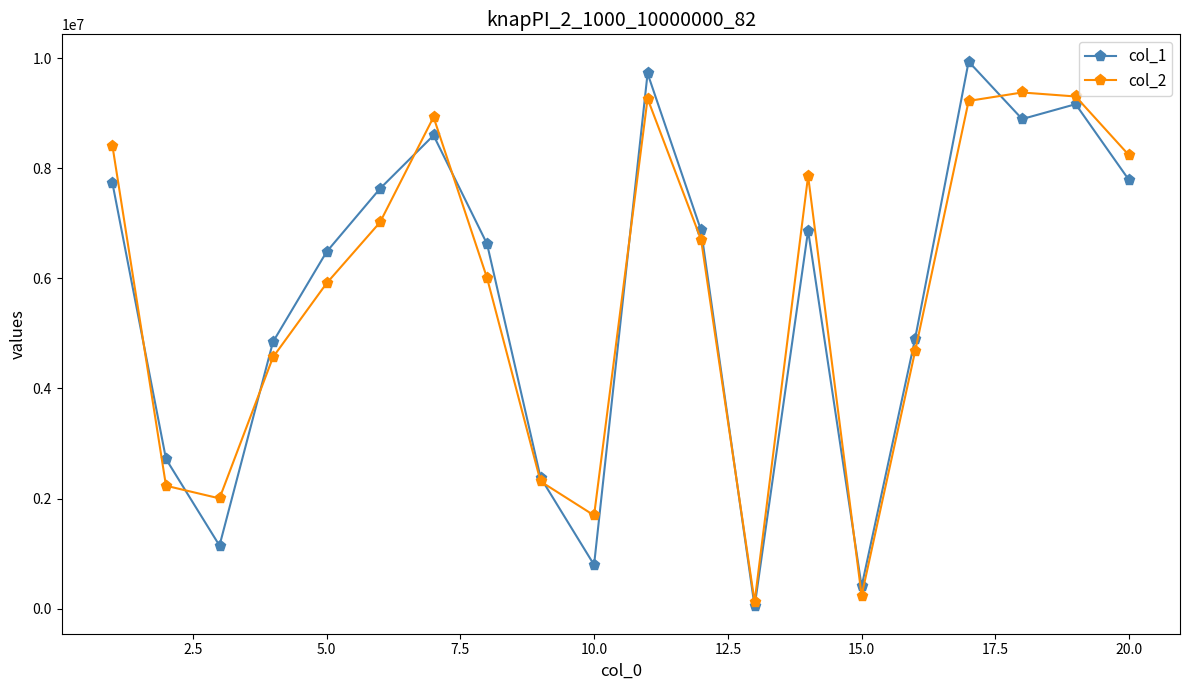

True or false: col_2 has more than 2 points higher than both neighbors.

True